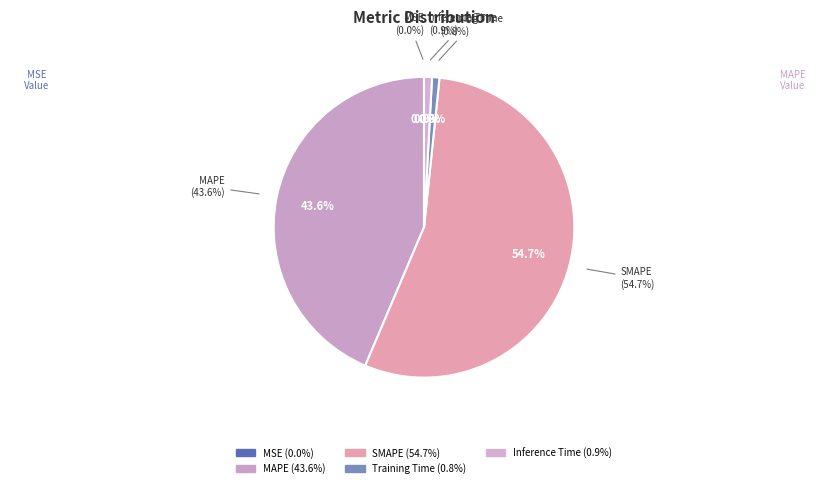

The MSE slice represents 0% of the pie. True or false?

True